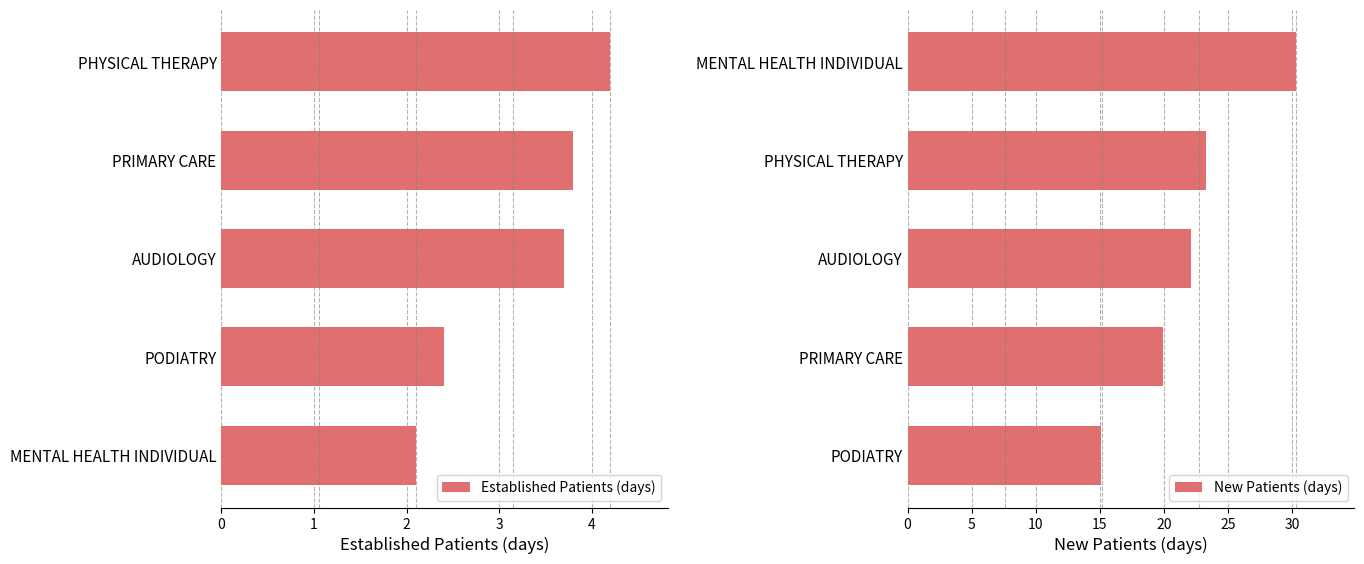

What is the sum of the New Patients (days) values at MENTAL HEALTH INDIVIDUAL and PHYSICAL THERAPY?

53.6